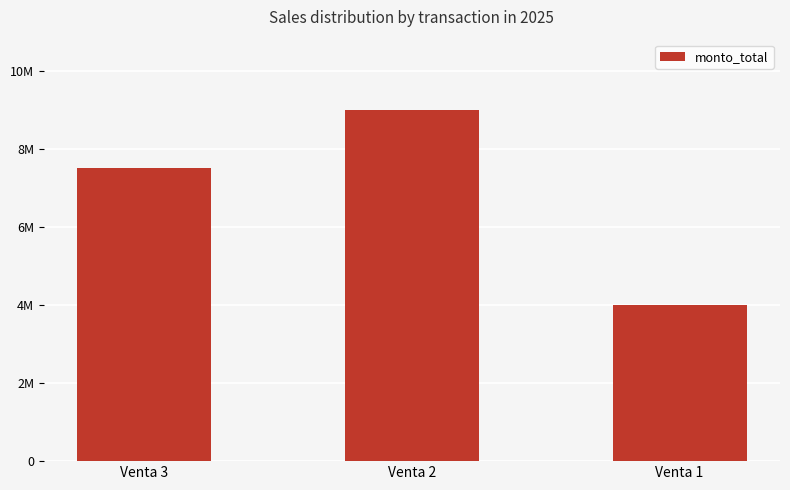

List the labels in order of value, largest first.

Venta 2, Venta 3, Venta 1